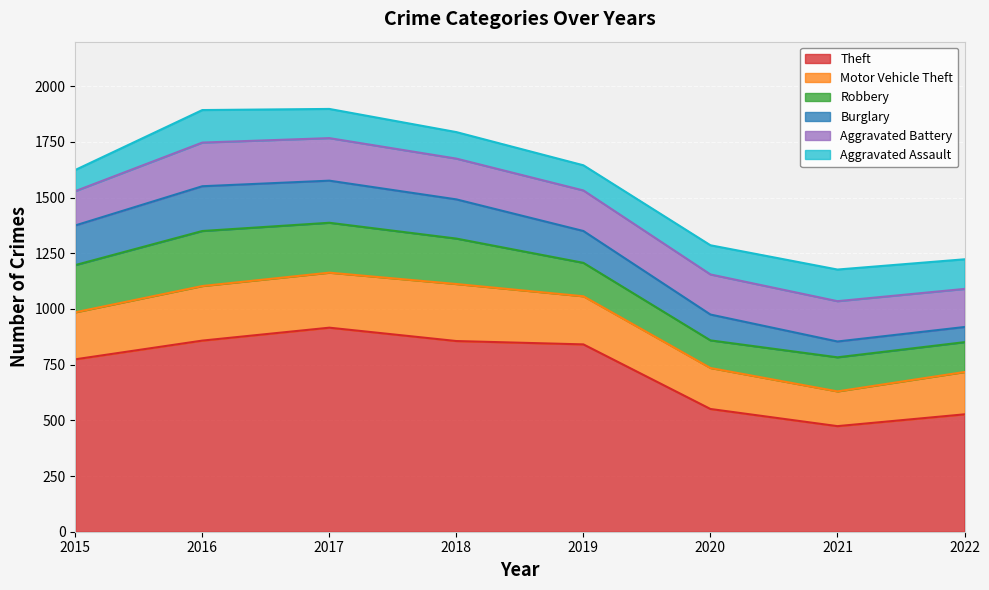

Rank the series at 2017 from highest to lowest value.

Theft, Motor Vehicle Theft, Robbery, Aggravated Battery, Burglary, Aggravated Assault